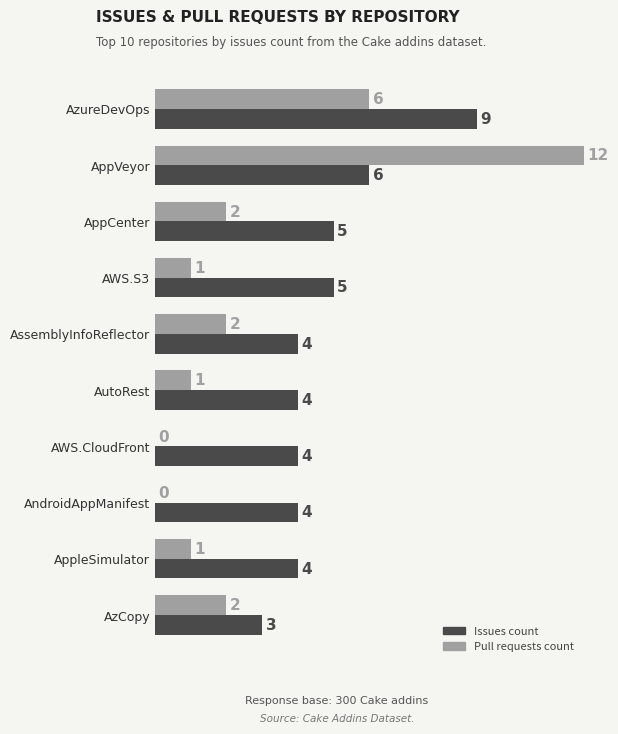

How many distinct data groups are displayed?

2